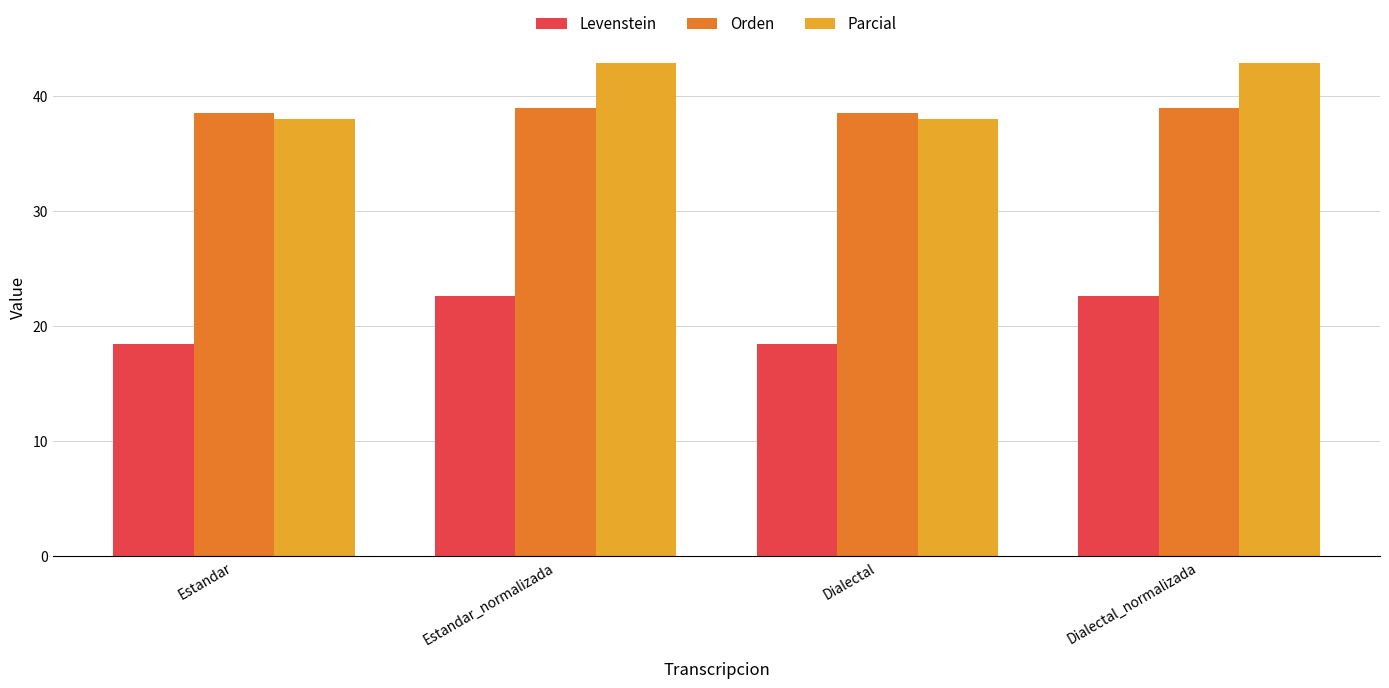

The value of Orden at Dialectal is 53.1. True or false?

False